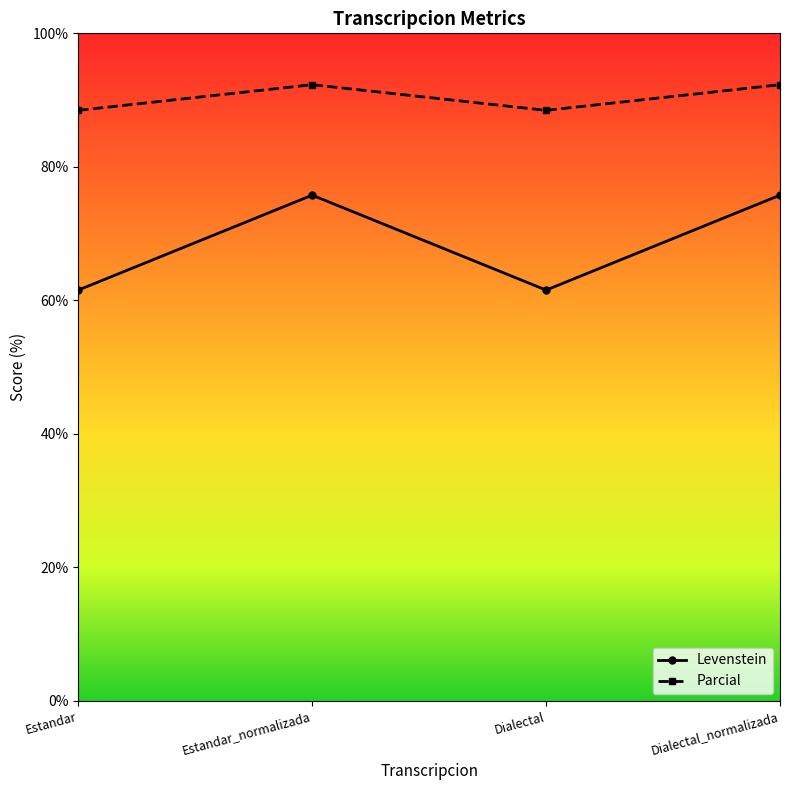

At which category does Parcial reach its first local peak?

Estandar_normalizada